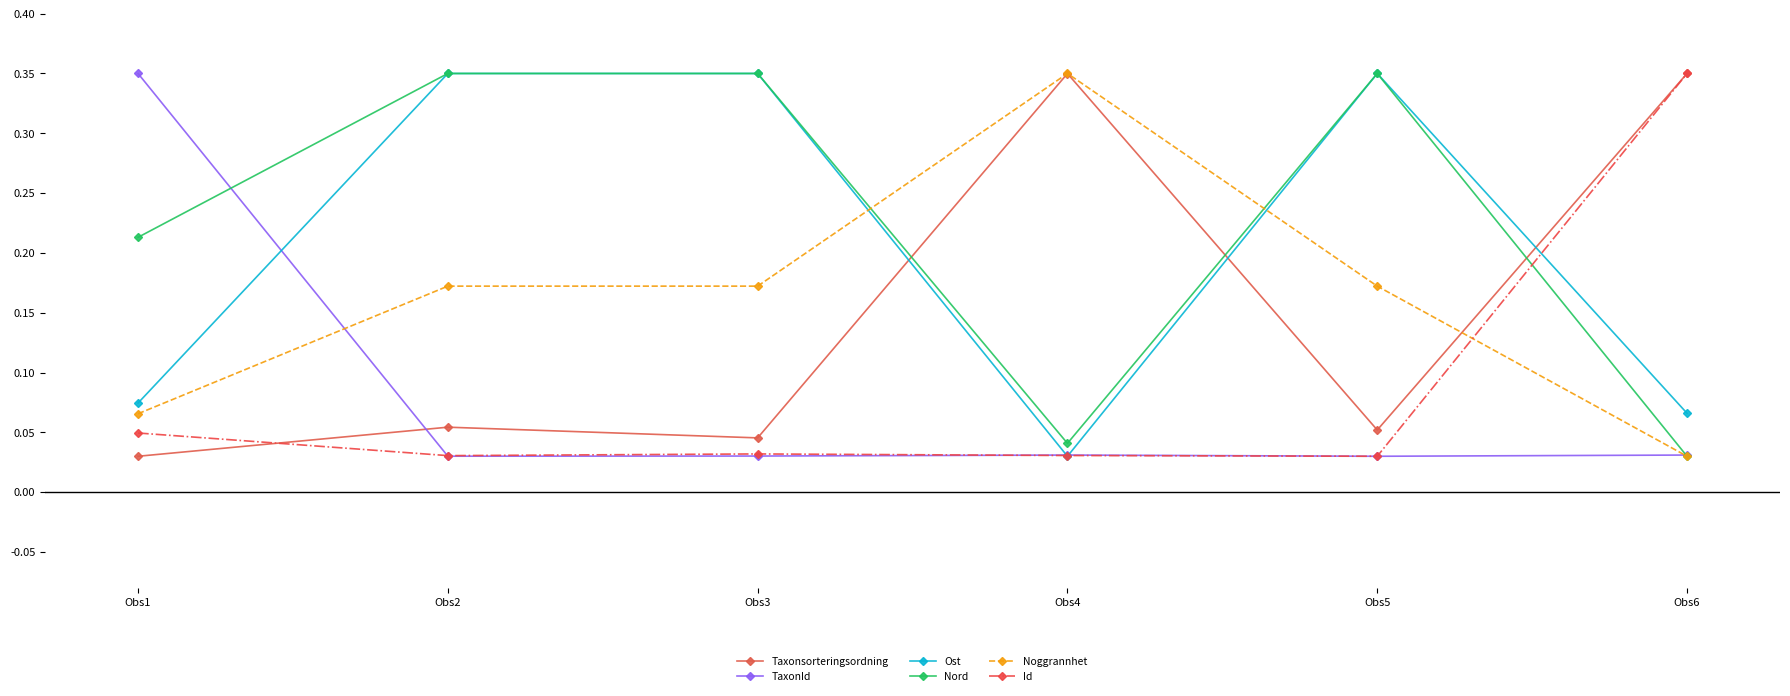

The value of TaxonId at Obs2 is 0.1. True or false?

False